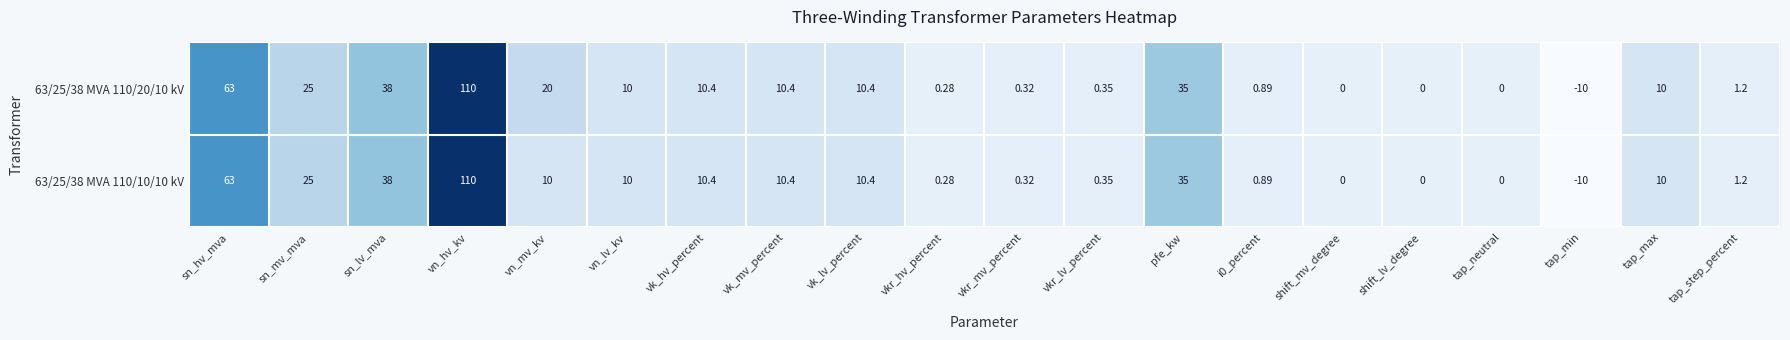

Count the number of data series in this chart.

2